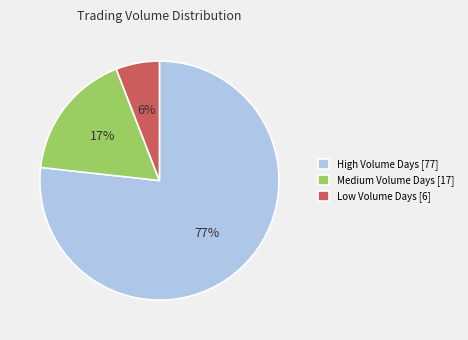

To the nearest percent, what is the combined percentage of Medium Volume Days [17] and Low Volume Days [6]?

23%